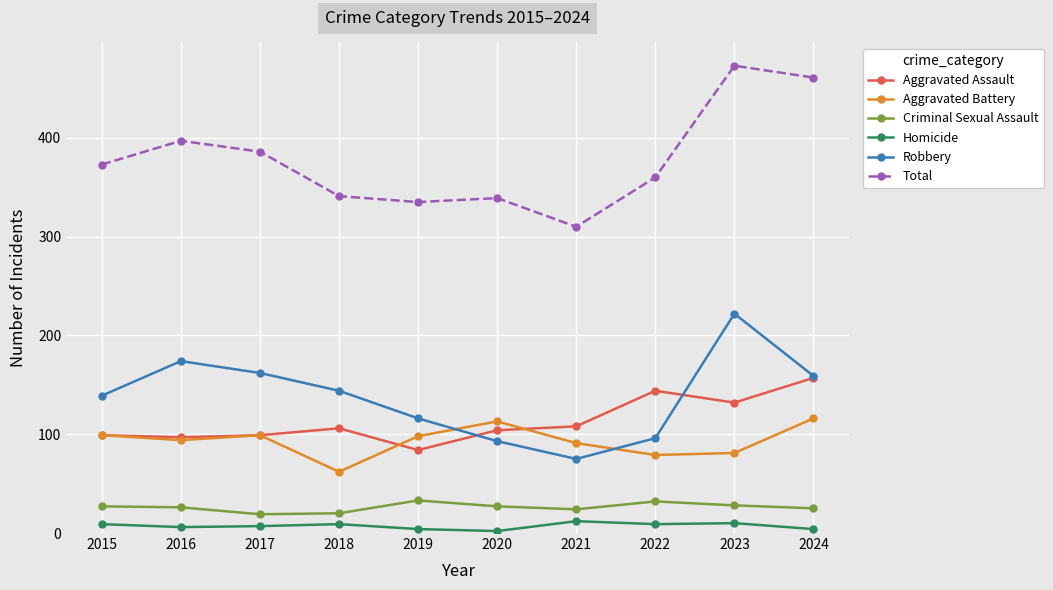

What is the total value across all series at 2015?

746